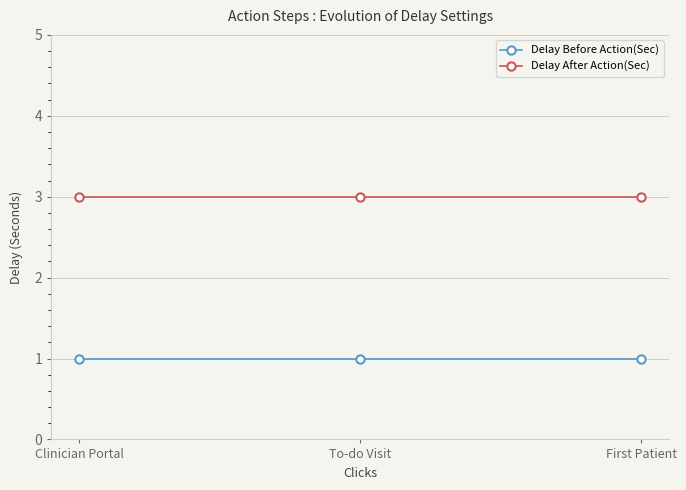

True or false: Delay After Action(Sec) has a value of 4 at Clinician Portal.

False